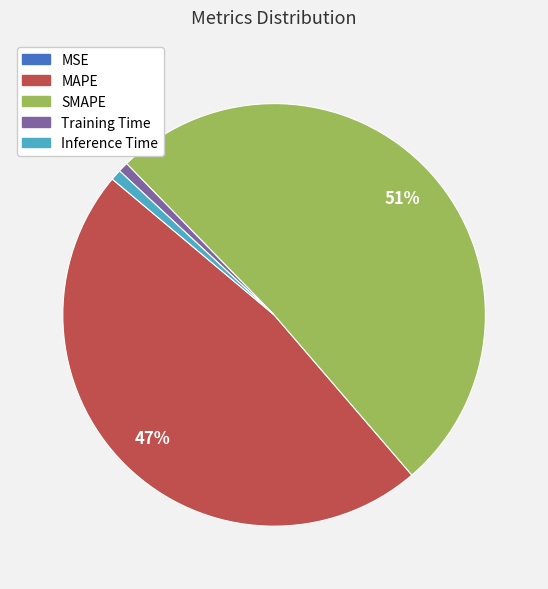

What percentage is the Inference Time slice, to the nearest percent?

1%